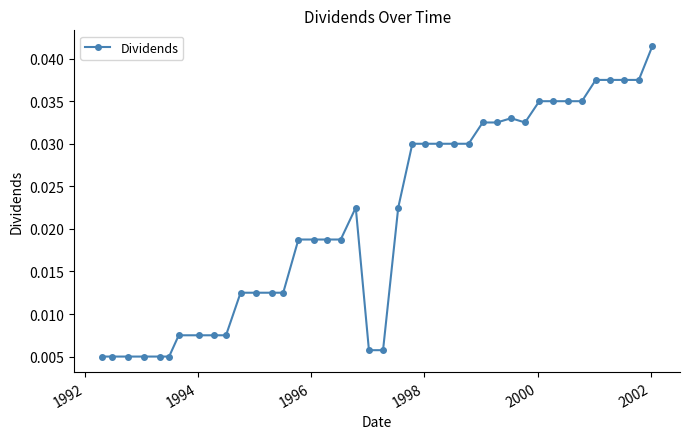

How many values are between 0 and 1?

40